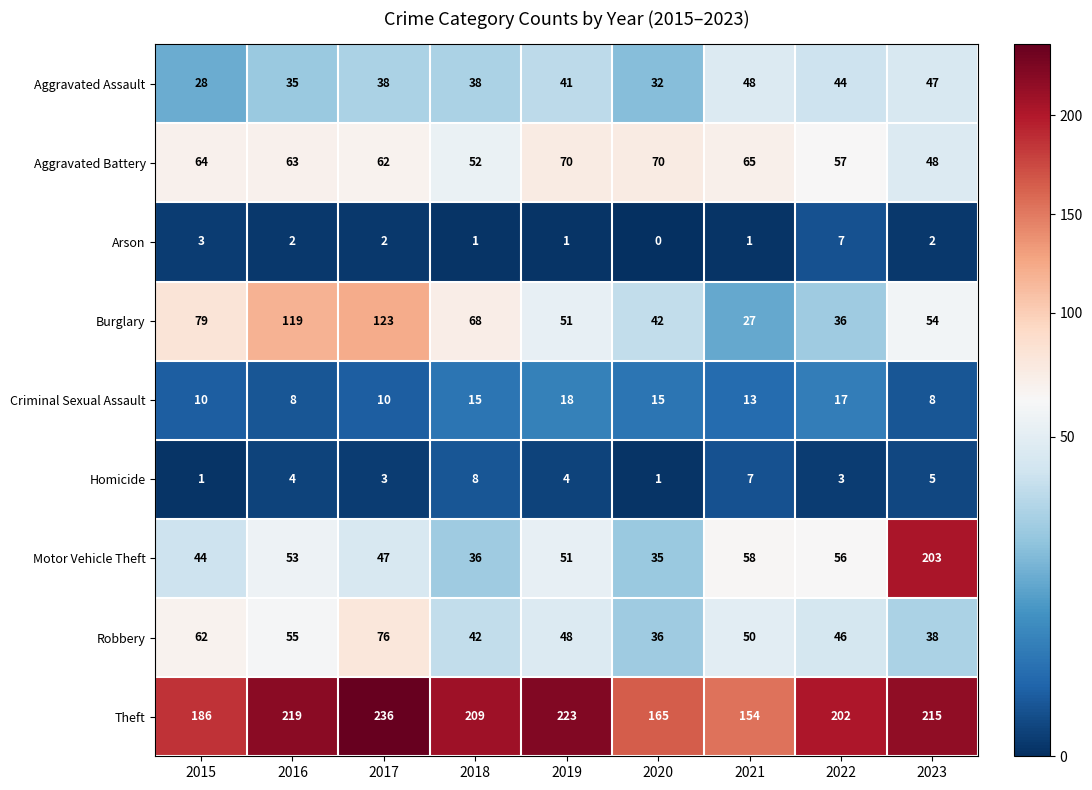

What is the approximate value of Burglary at 2015?

79